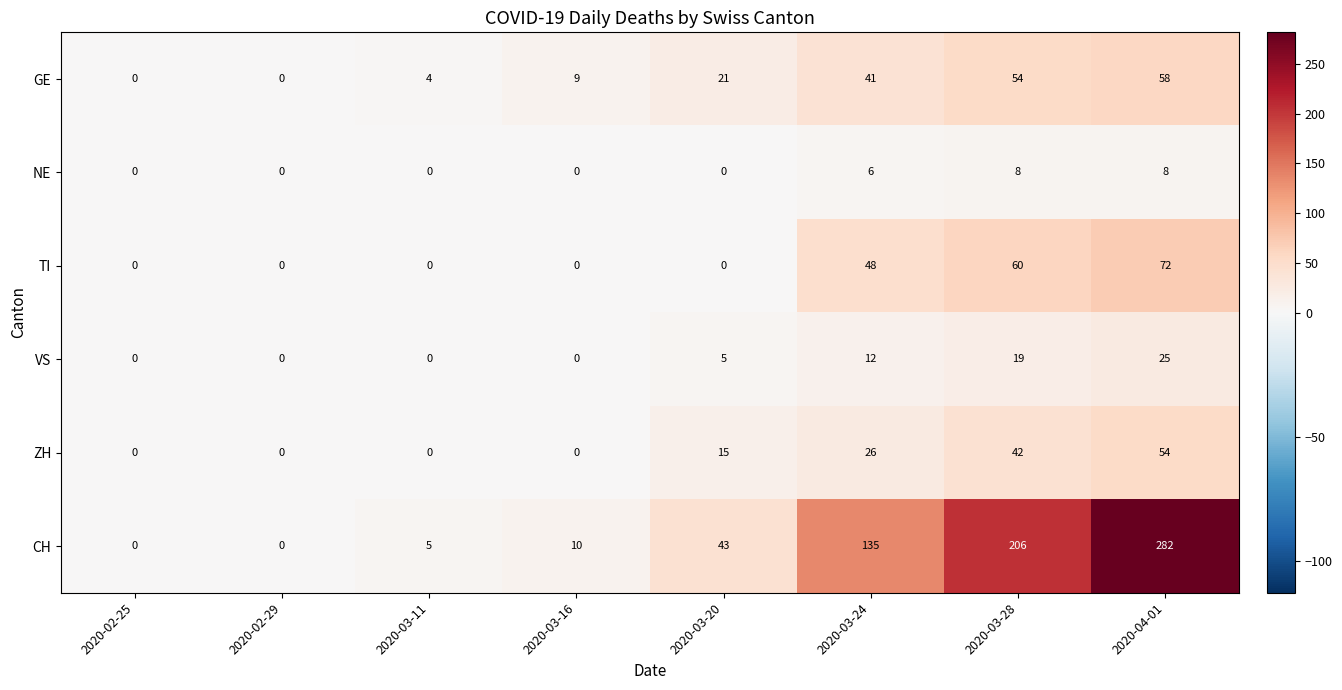

Is the value of NE at 2020-03-24 greater than the value of TI at 2020-03-16?

Yes